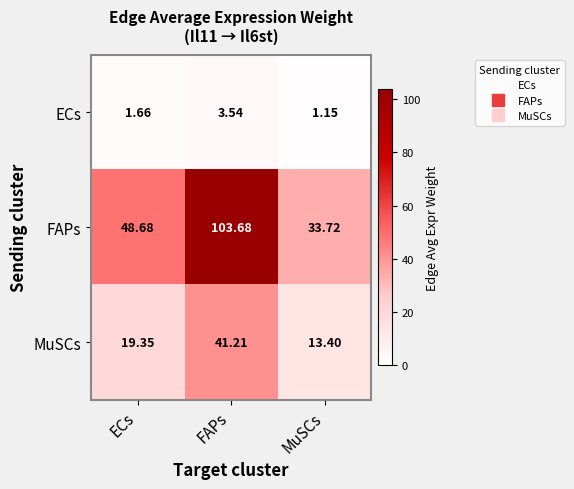

At which category is the sum across all series the highest?

FAPs